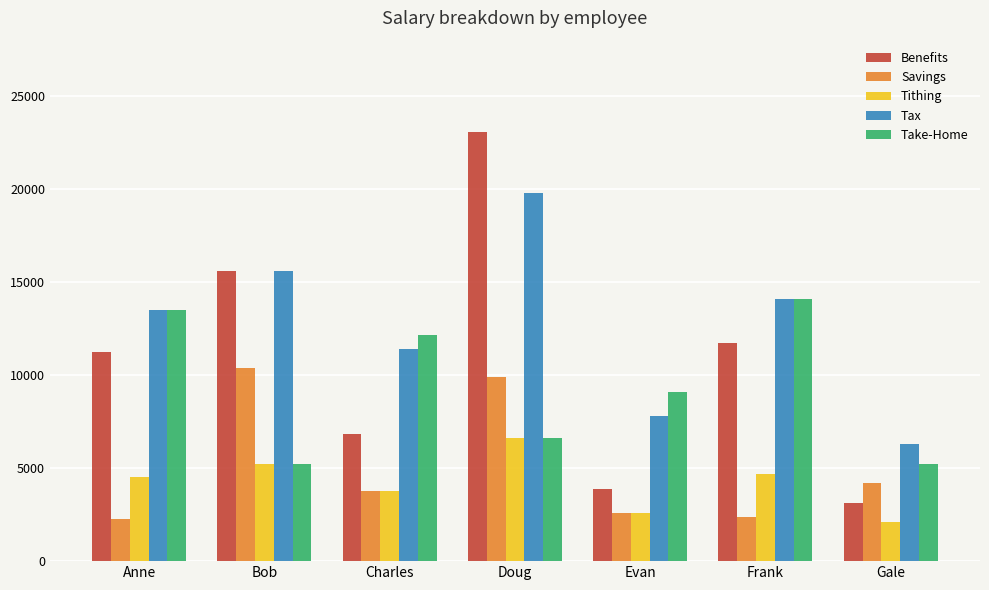

At which category is the sum across all series the highest?

Doug